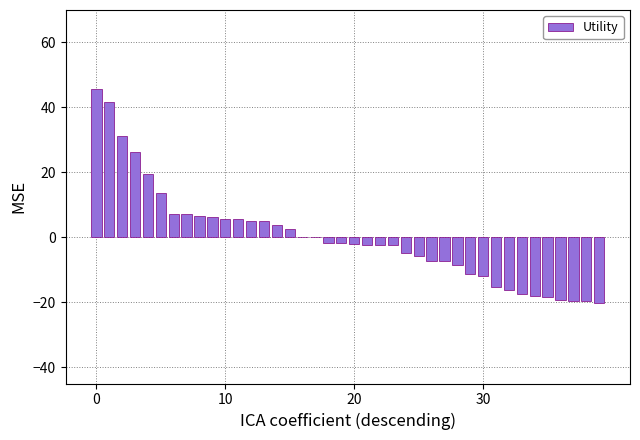

What is the greatest value displayed?

45.6